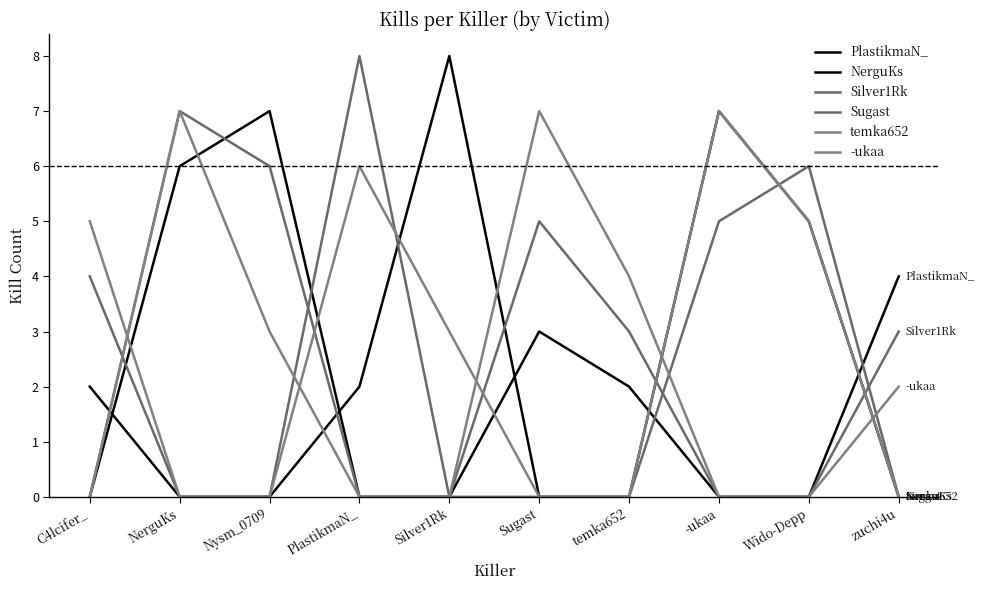

Is this an area chart (filled region under the line)?

No